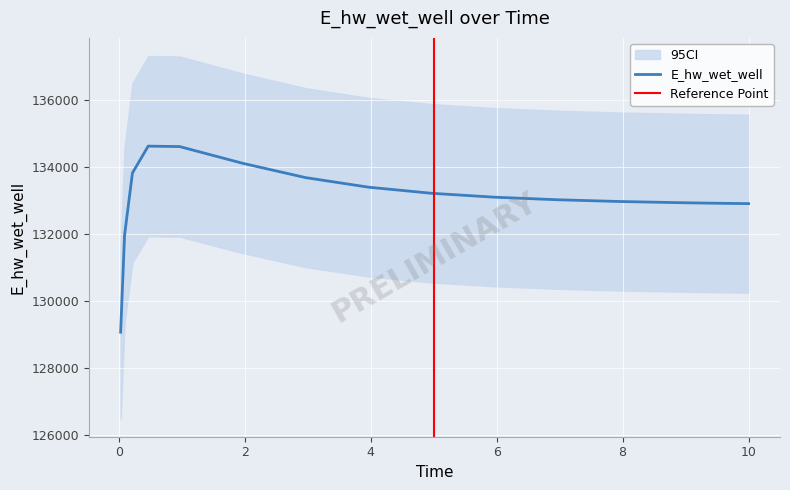

What is the ratio of the value at 3.96875 to the value at 0.03125?

1.0